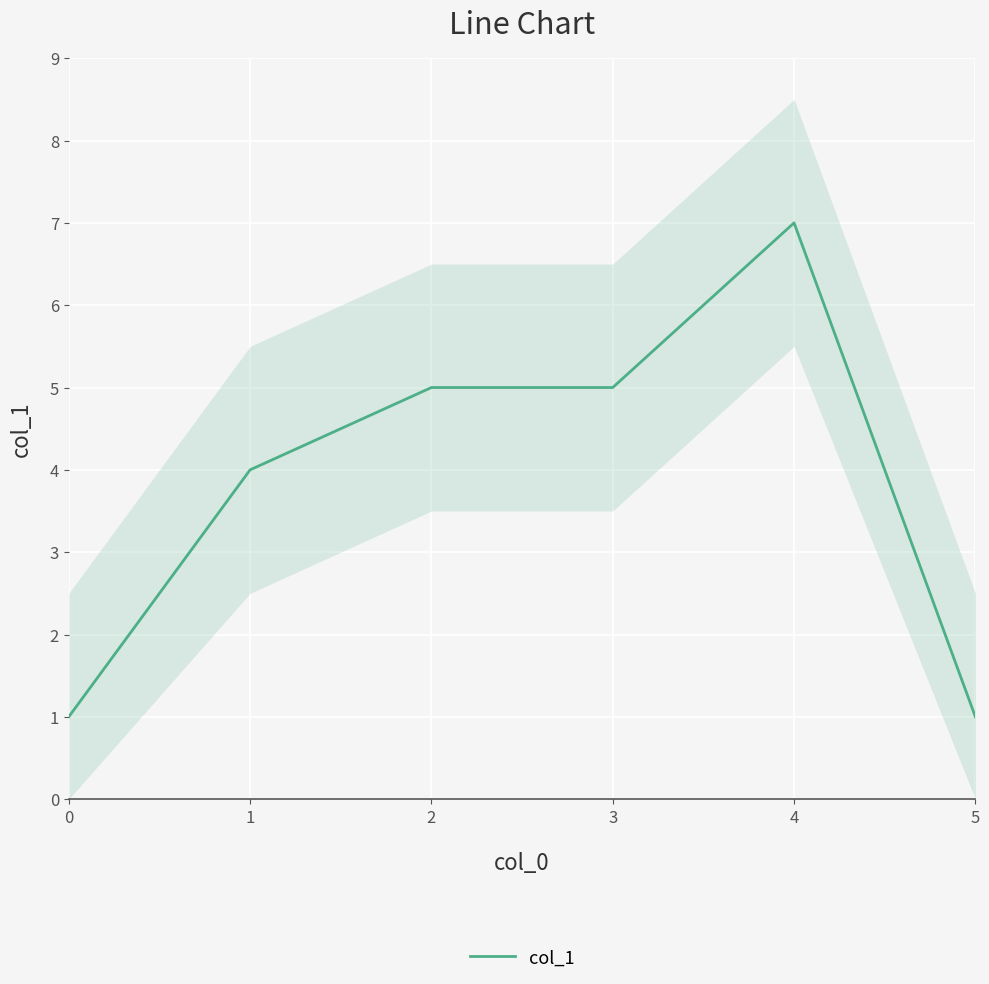

Reading right to left, transcribe all the data shown in this chart.

5=1	4=7	3=5	2=5	1=4	0=1